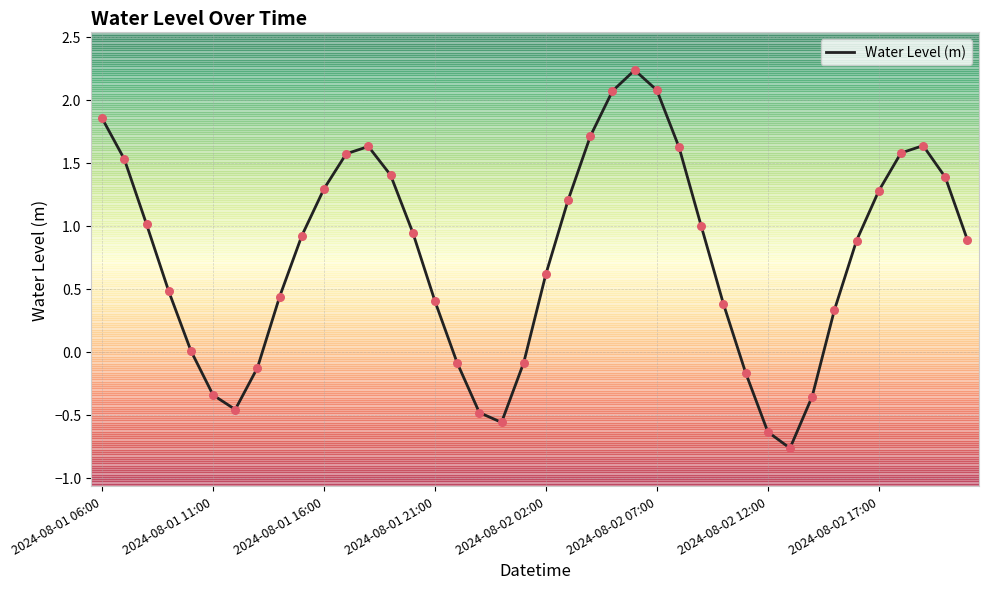

What is the smallest value displayed?

-0.8